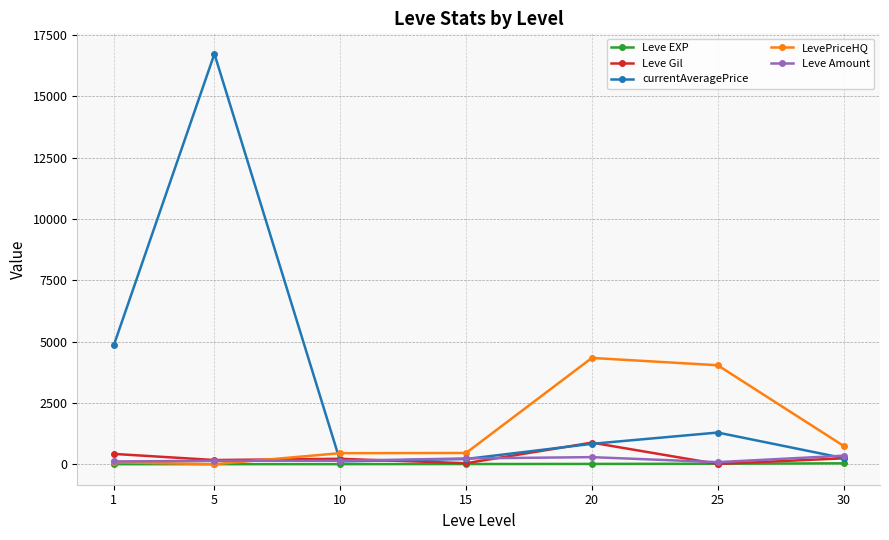

Between 1 and 30, which series saw the biggest shift?

currentAveragePrice